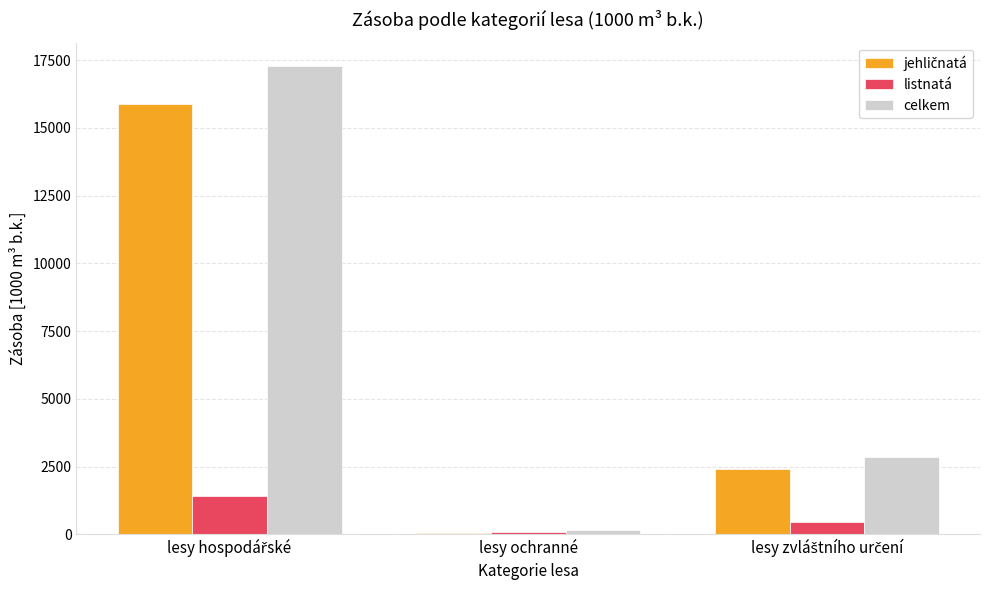

Count the number of categories in the chart.

3